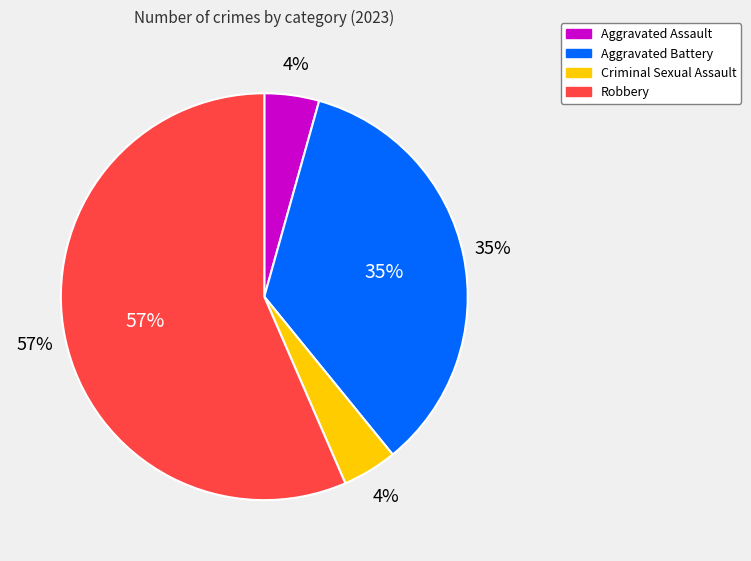

How much of the chart is everything except Criminal Sexual Assault?

95.7%